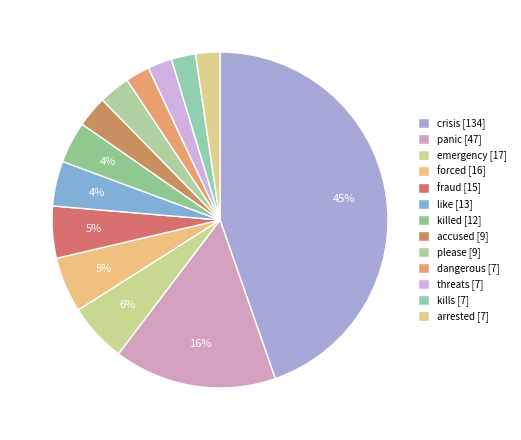

Count the number of slices in the pie.

13